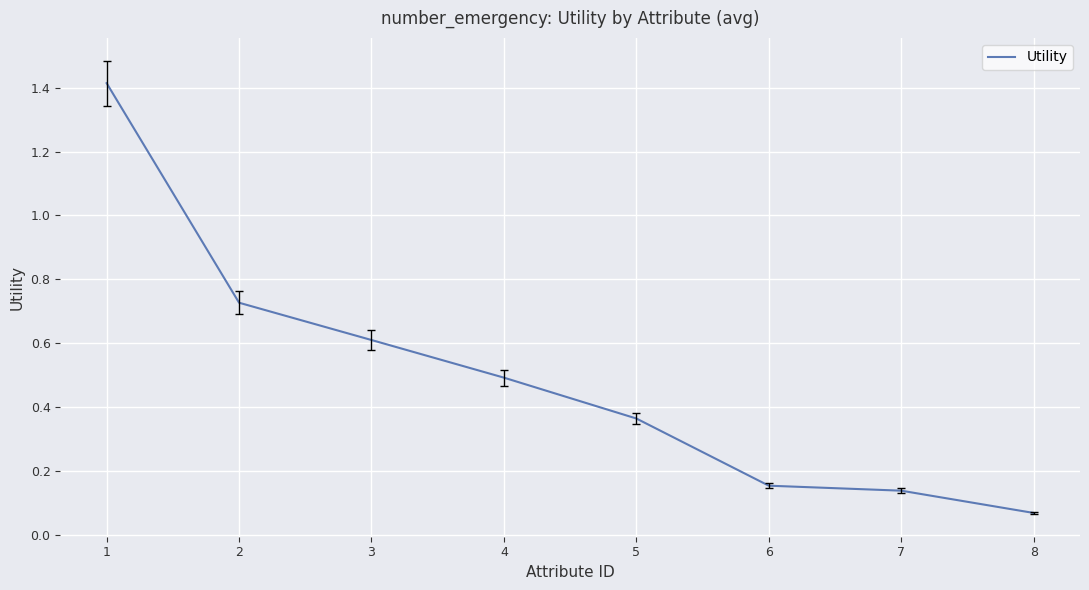

Which label corresponds to the smallest value in the chart?

8